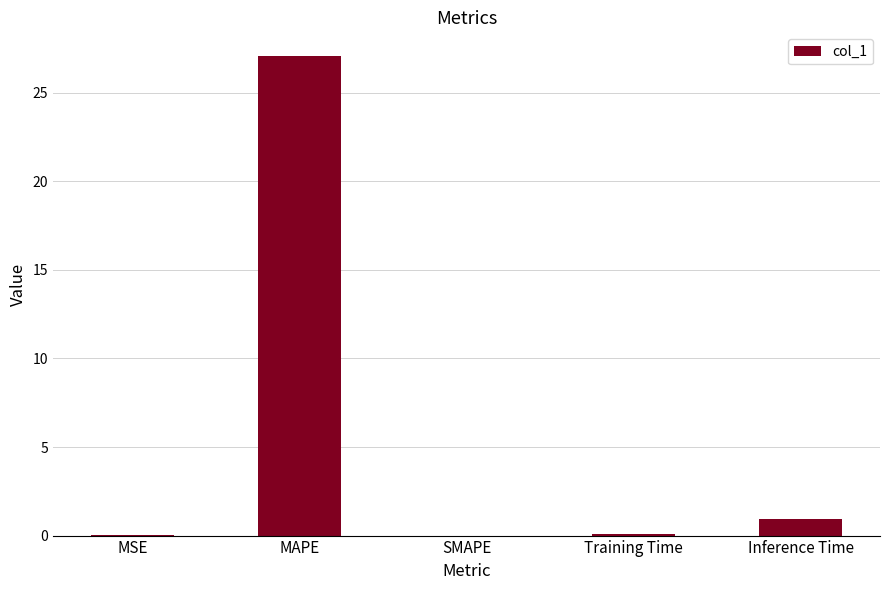

How many distinct data groups are displayed?

1